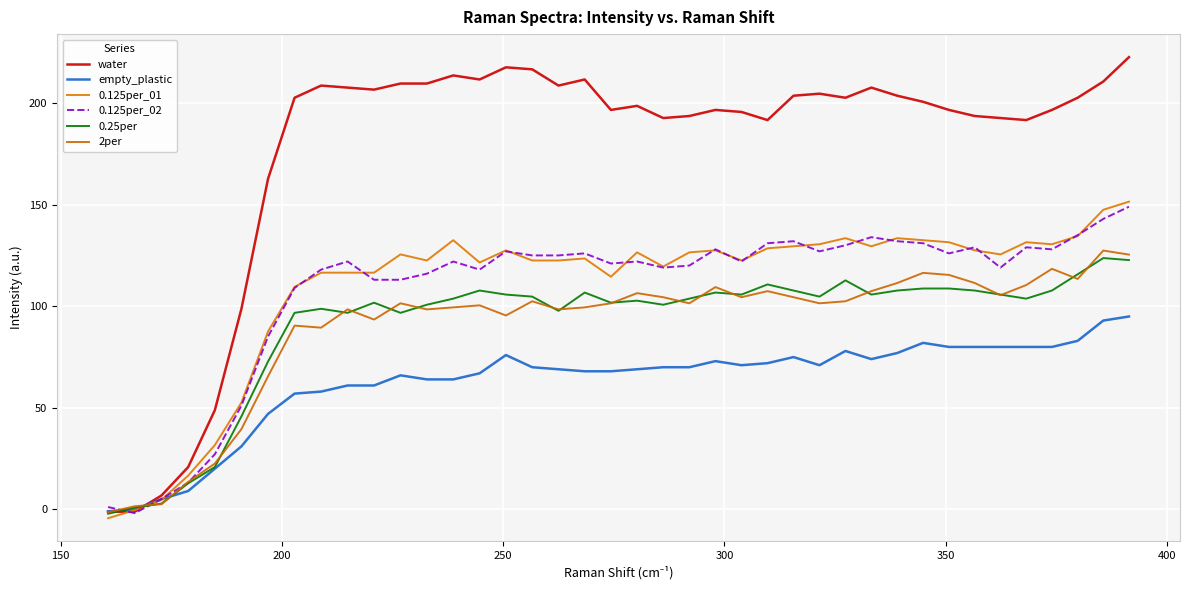

How many positive values does the 2per series have?

39